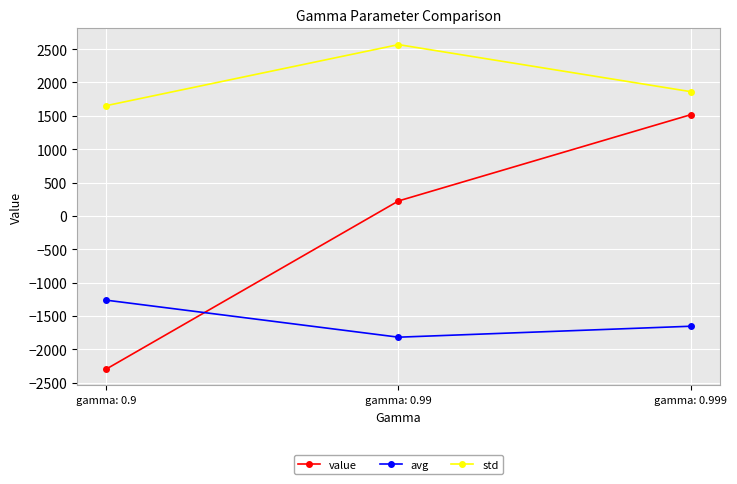

What is the minimum value for avg?

-1819.3